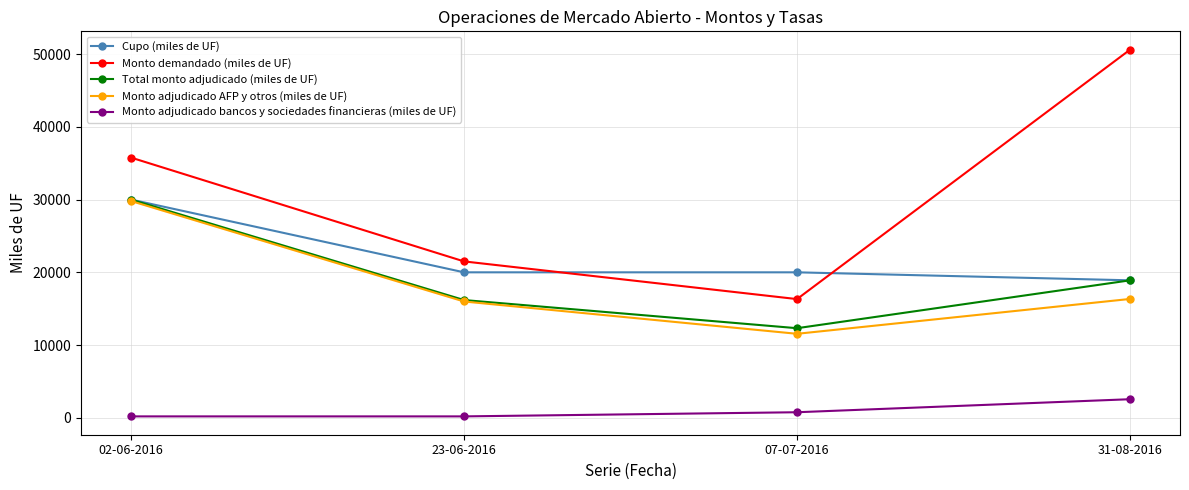

Reading left to right, list all the values displayed in this chart.

Cupo (miles de UF): 02-06-2016=30000	23-06-2016=20000	07-07-2016=20000	31-08-2016=18900
Monto demandado (miles de UF): 02-06-2016=35770	23-06-2016=21500	07-07-2016=16320	31-08-2016=50600
Total monto adjudicado (miles de UF): 02-06-2016=30000	23-06-2016=16190	07-07-2016=12320	31-08-2016=18900
Monto adjudicado AFP y otros (miles de UF): 02-06-2016=29800	23-06-2016=15990	07-07-2016=11550	31-08-2016=16340
Monto adjudicado bancos y sociedades financieras (miles de UF): 02-06-2016=200	23-06-2016=200	07-07-2016=770	31-08-2016=2560